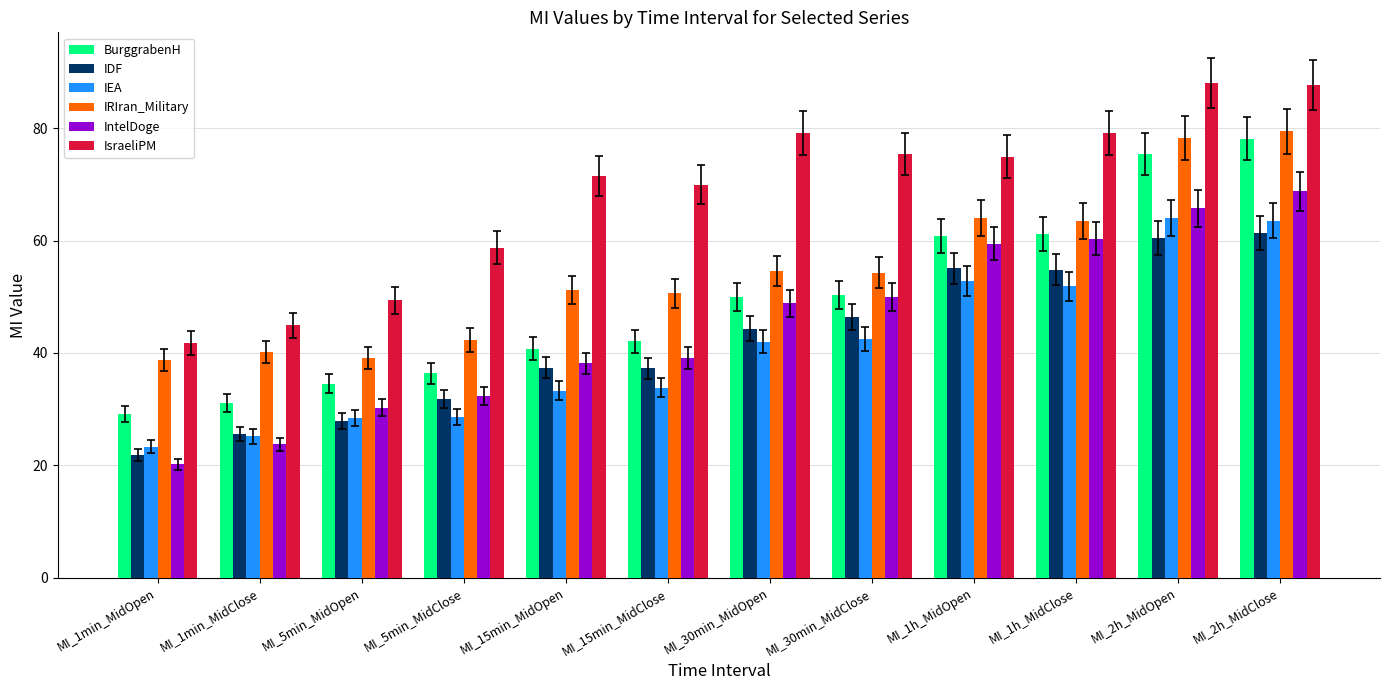

How many series are shown in this chart?

6